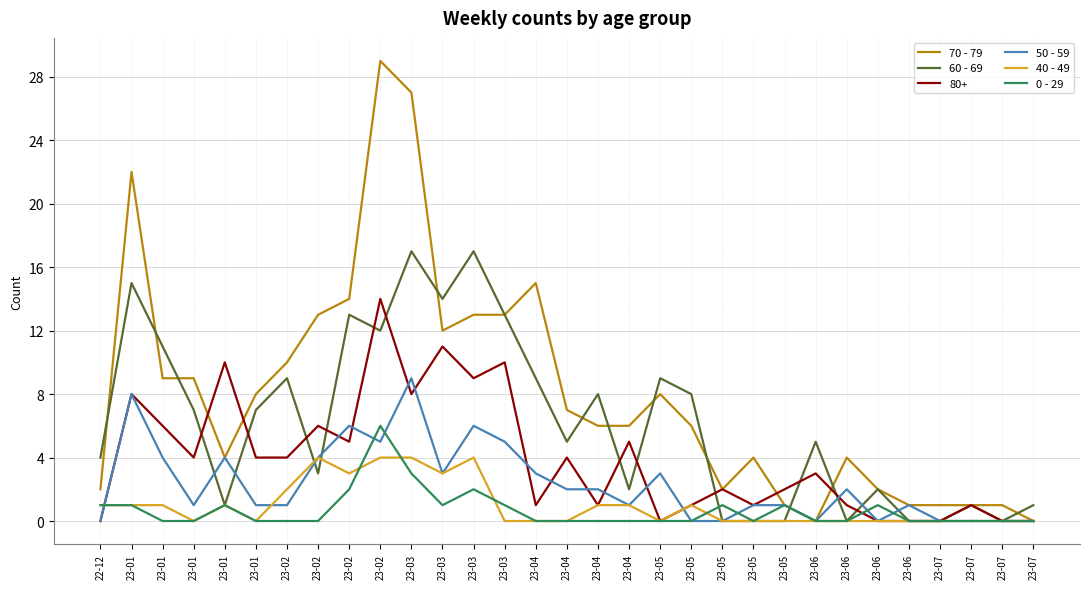

What are all the series names shown in the legend?

70 - 79, 60 - 69, 80+, 50 - 59, 40 - 49, 0 - 29